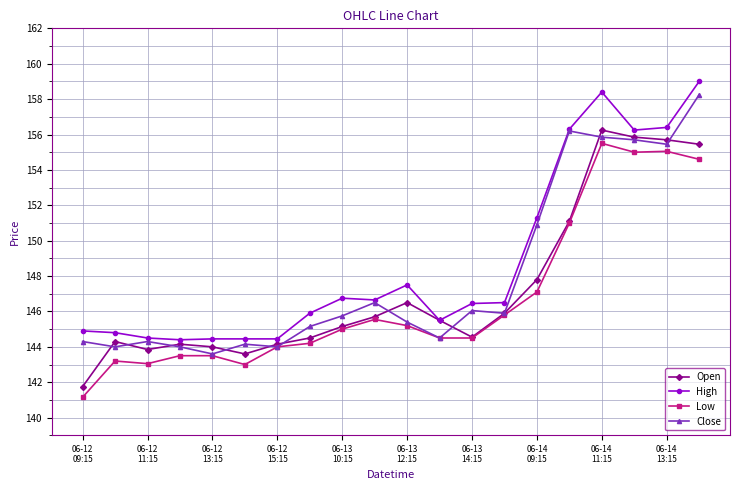

True or false: Close has more than 0 points higher than both neighbors.

True